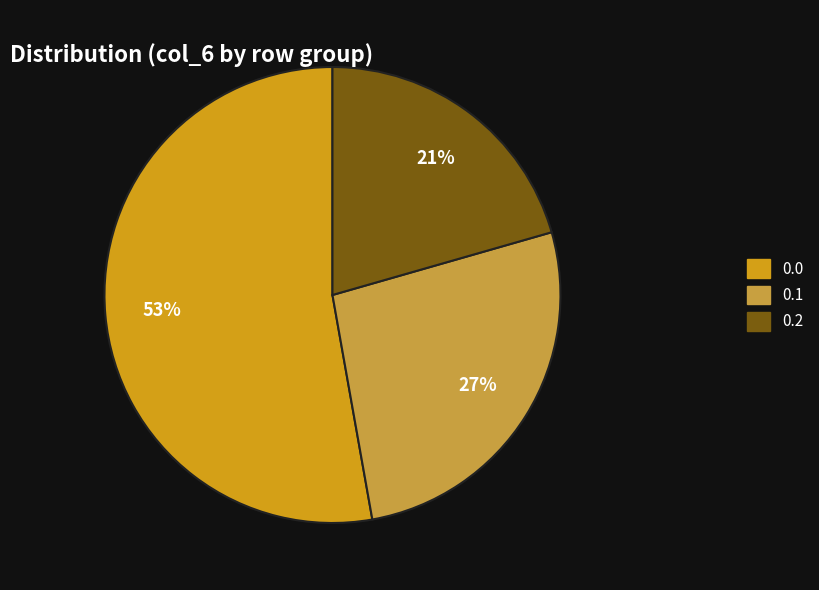

Approximately how many times larger is the value at 0.2 compared to 0.1?

0.8